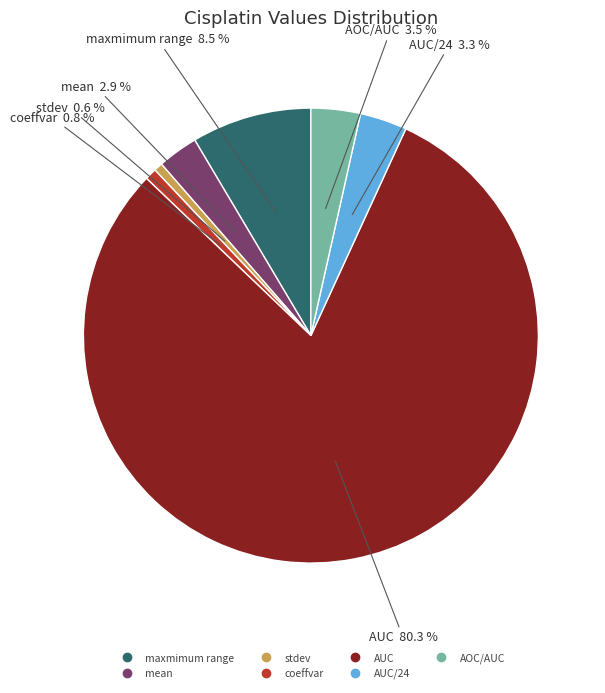

To the nearest percent, what is the average slice percentage?

14%